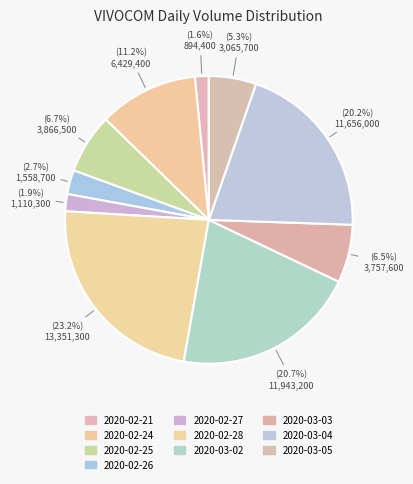

Count the number of slices in the pie.

10